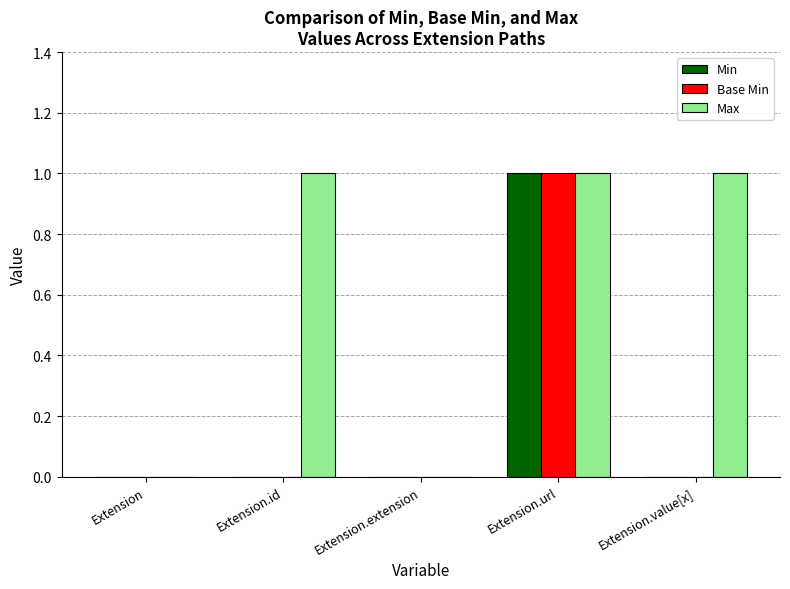

What is the sum of all Max values?

3